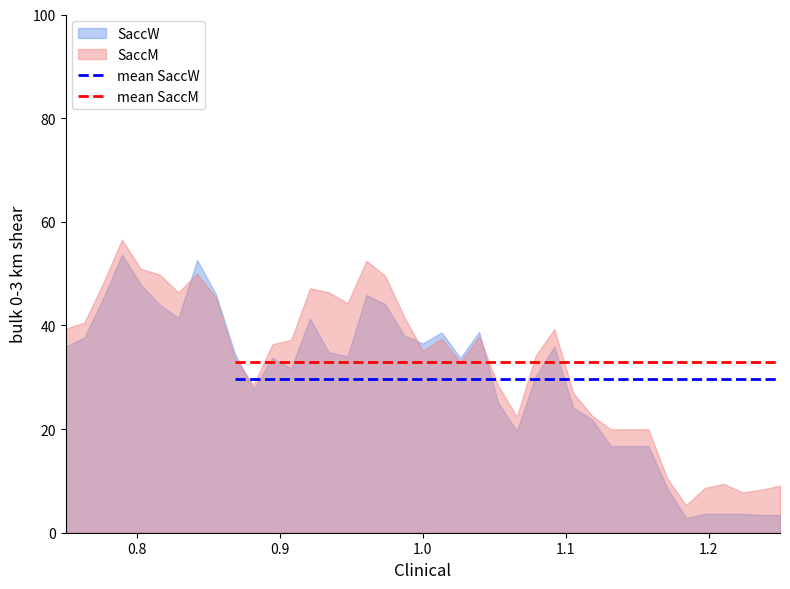

What is the lowest value of the SaccM series?

5.3